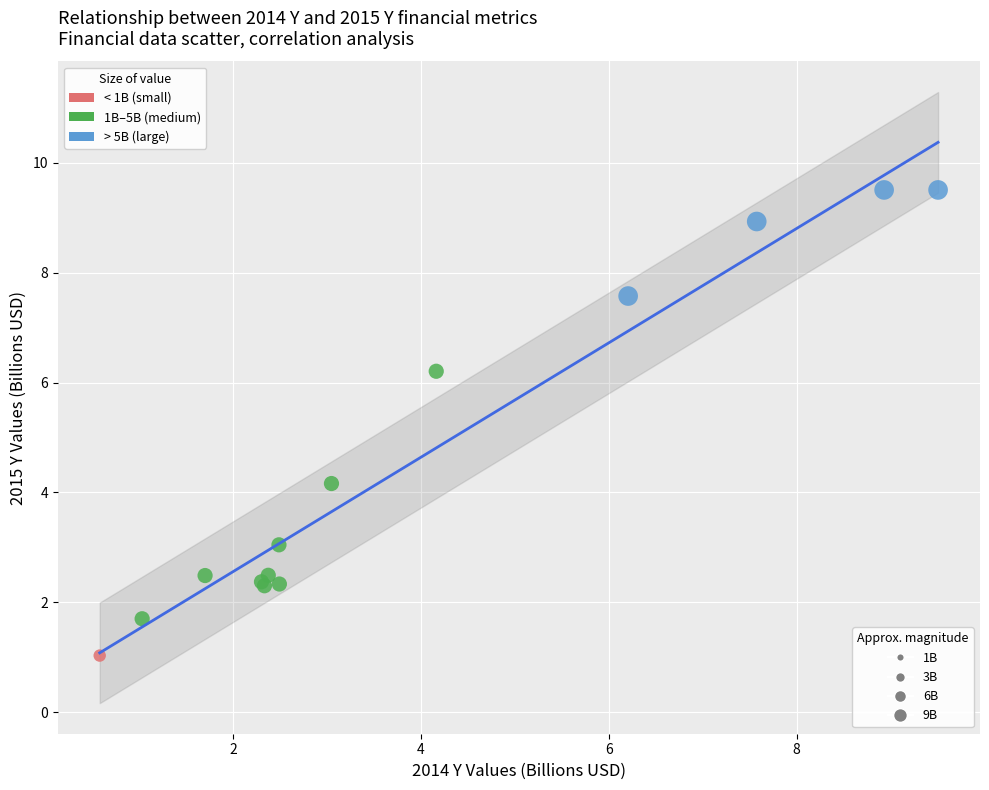

What Y value in the scatter plot is closest to 5?

4.2